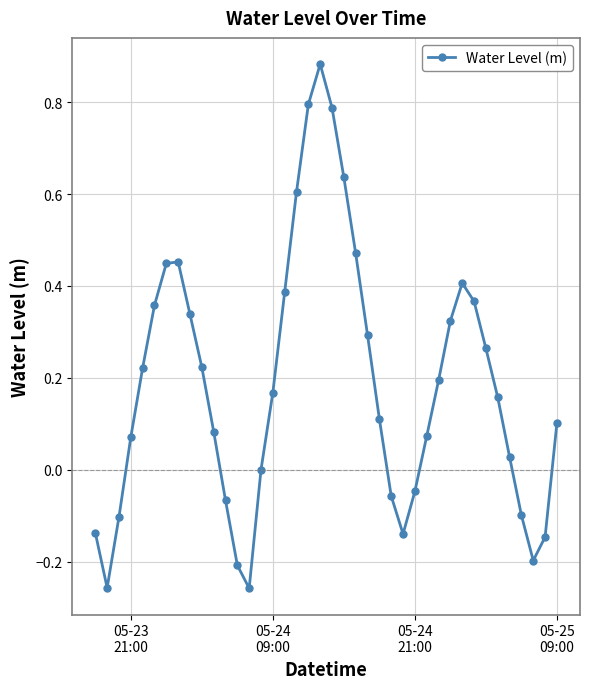

How many interior local valleys (lower than both neighbors) does the data have?

4